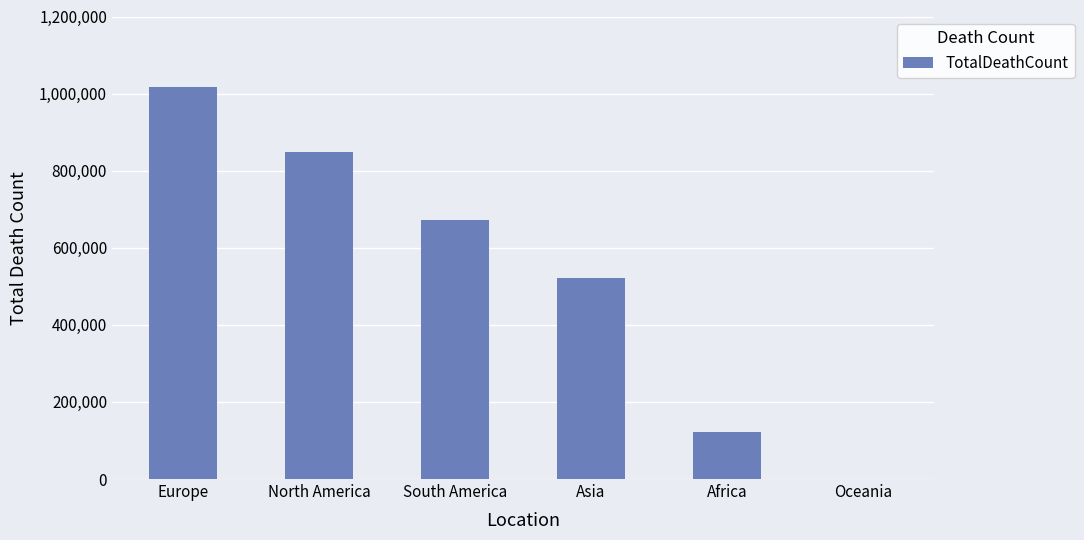

Between North America and Oceania, which is larger?

North America